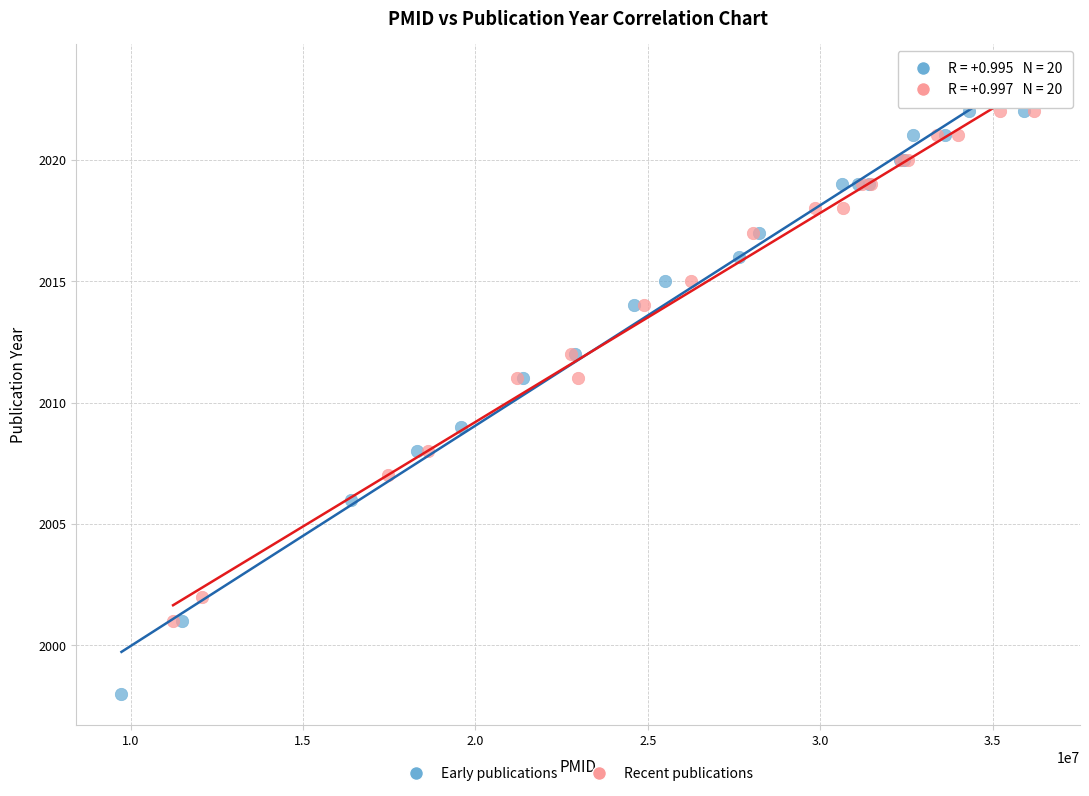

Which series contains the lowest Y value?

Early publications